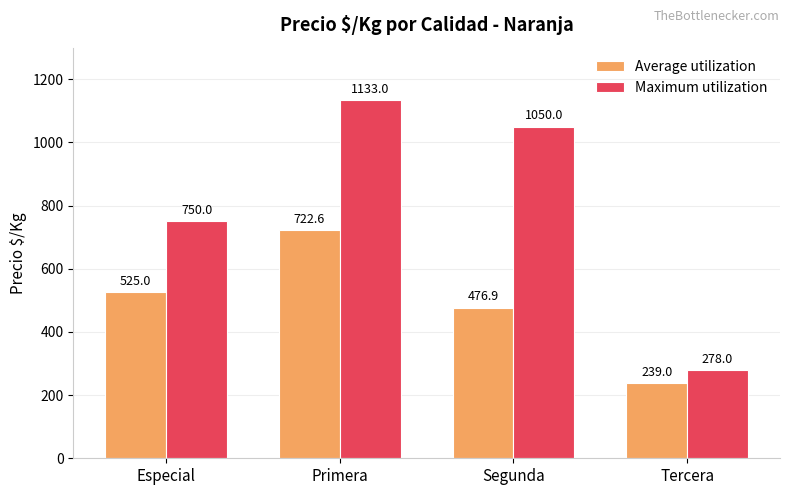

Where is Maximum utilization nearest to the value 705?

Especial